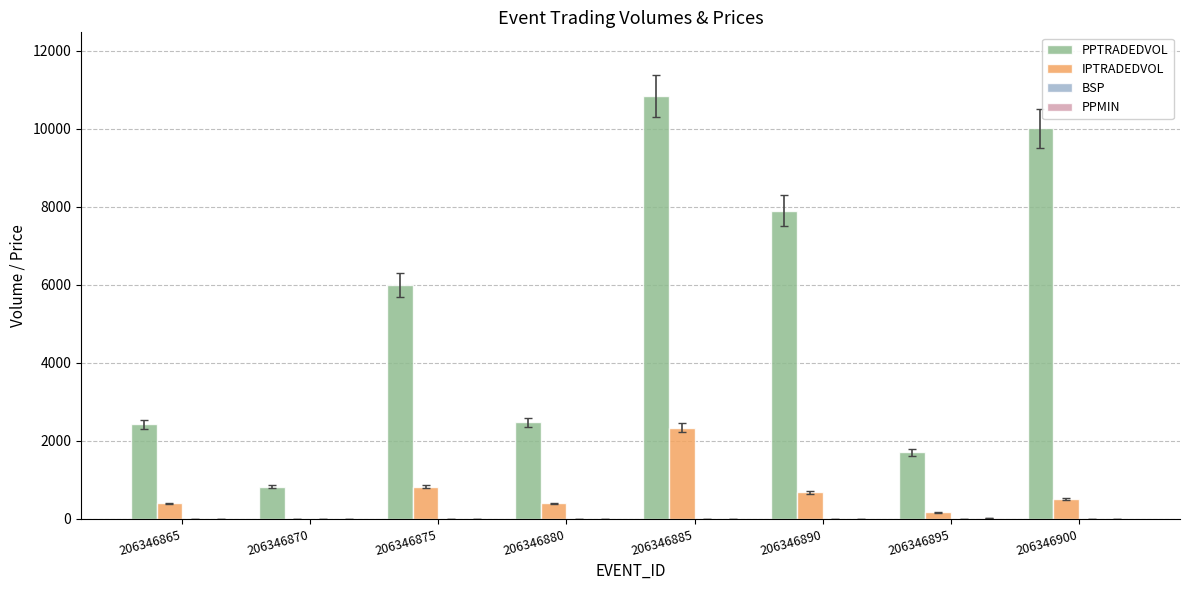

At which category does the chart reach its peak across all series?

206346885